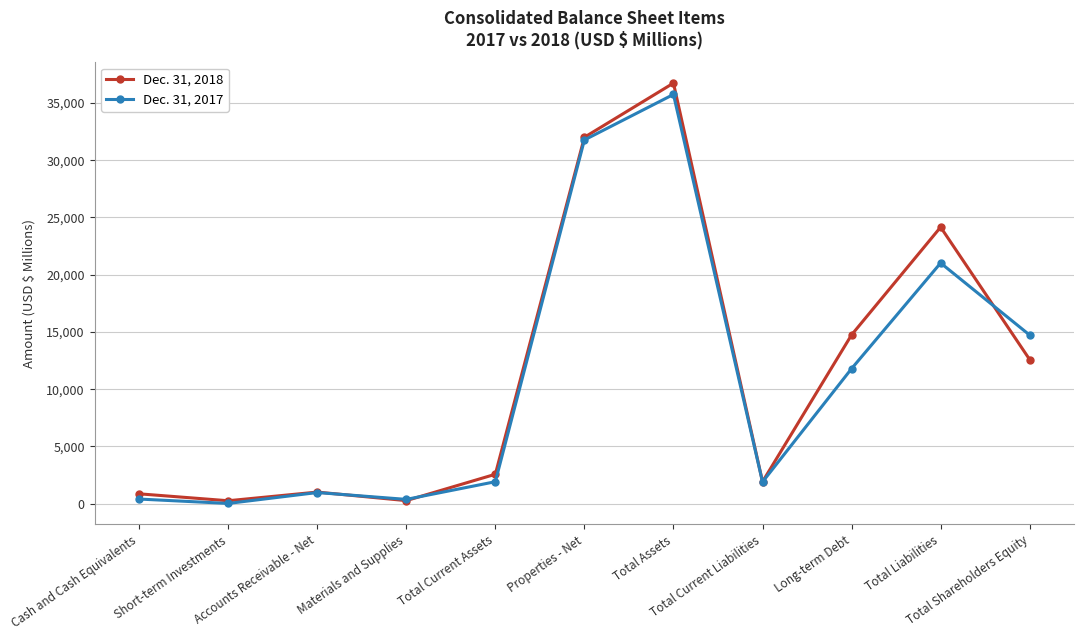

What is the value of the Dec. 31, 2017 point at the 7th from the left?

35739